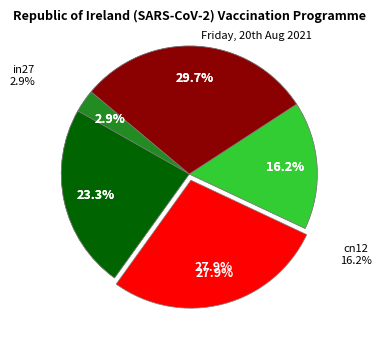

How many segments does this pie chart have?

5